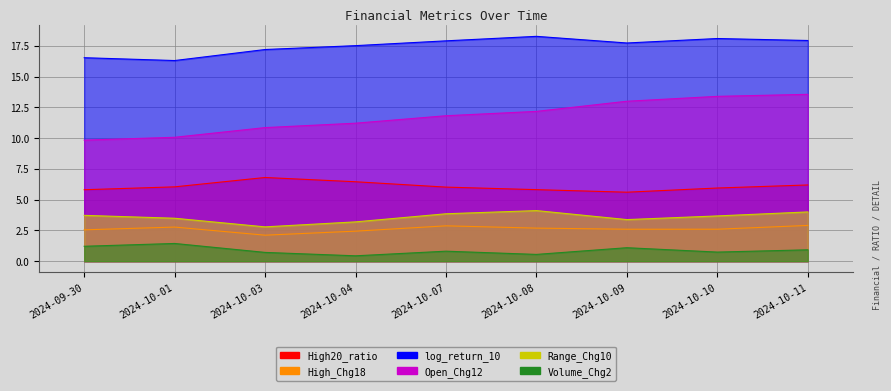

What is the maximum value shown in the chart?

18.3